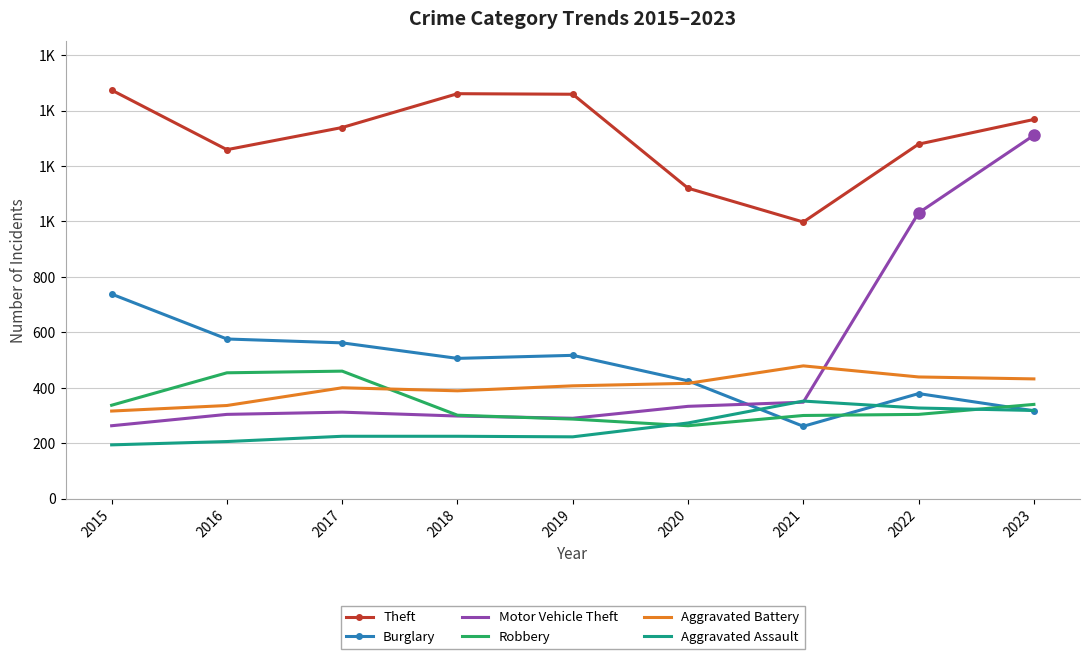

Where does the Aggravated Assault series first go above 225?

2020